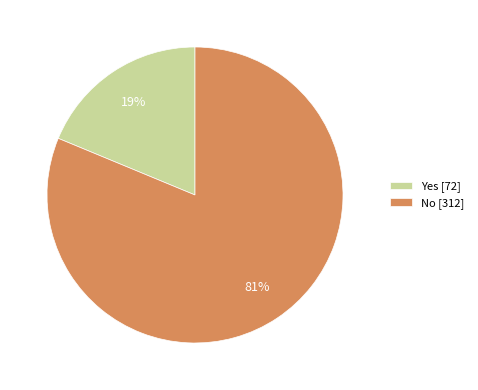

Approximately how many times larger is the value at No compared to Yes?

4.3